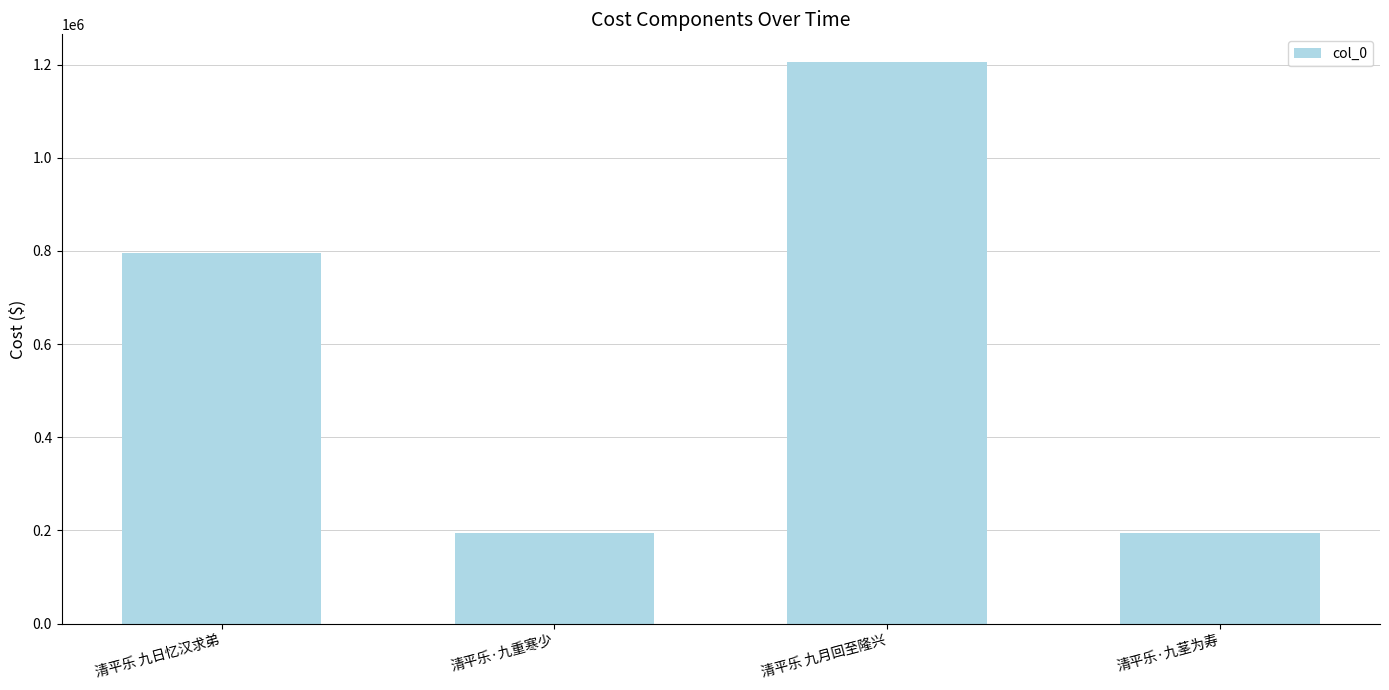

What is the difference between the maximum and minimum values?

1009714